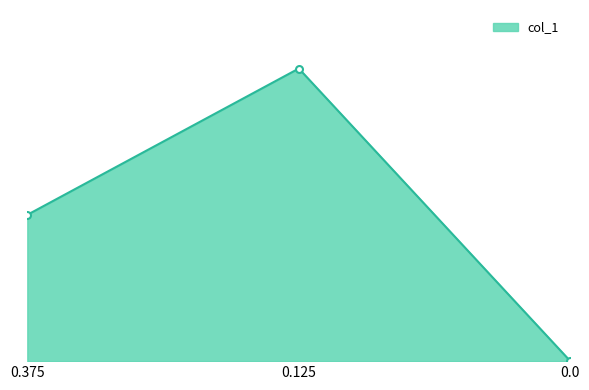

Reading left to right, transcribe all the data shown in this chart.

0.375=0.1	0.125=0.2	0.0=0.0